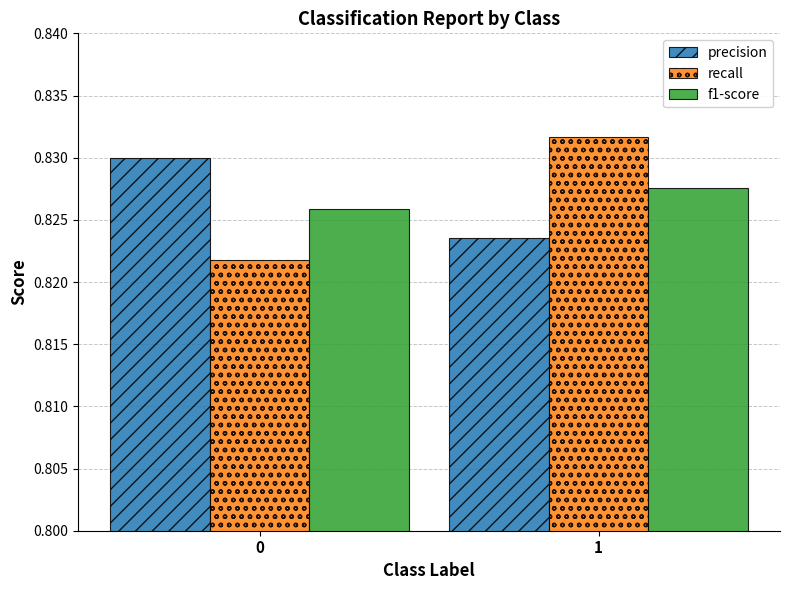

The recall series shows 1.1 at 0. True or false?

False